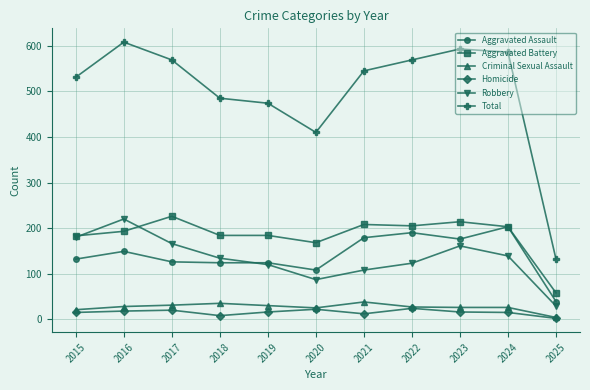

True or false: Total and Criminal Sexual Assault intersect in this chart.

False